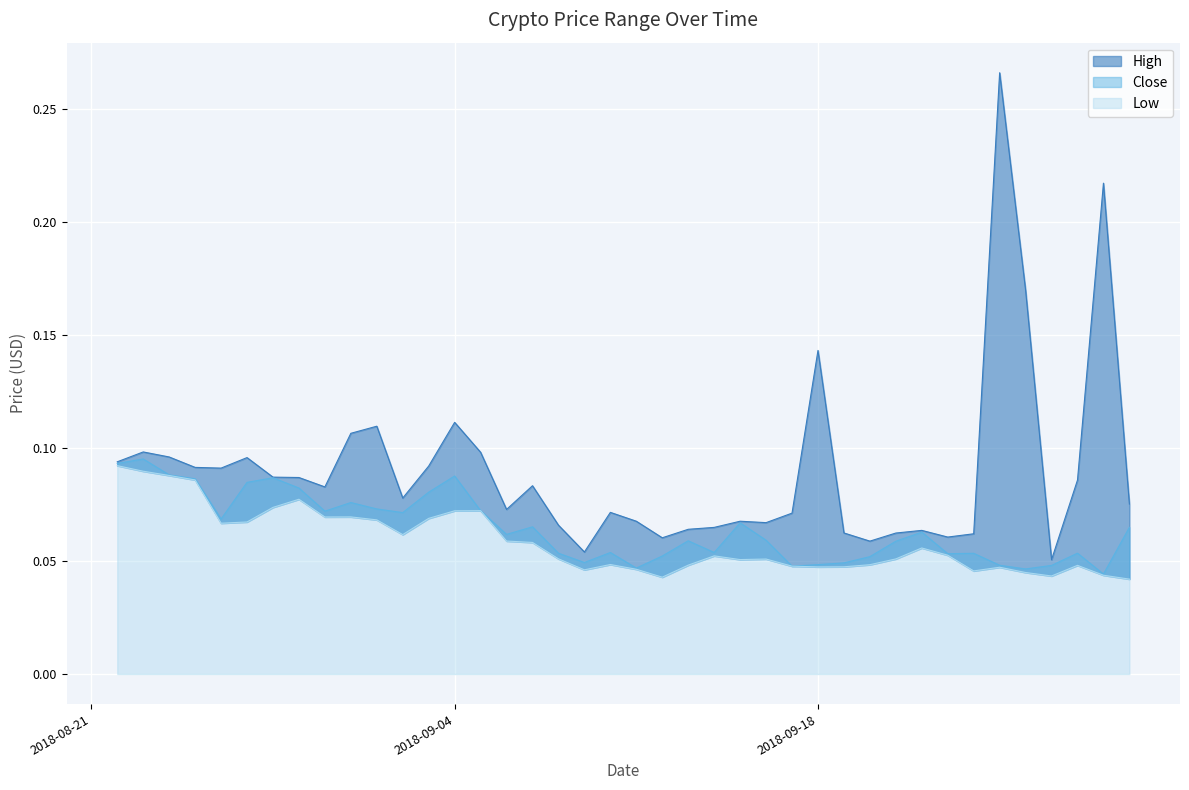

True or false: Low has more than 0 points higher than both neighbors.

True